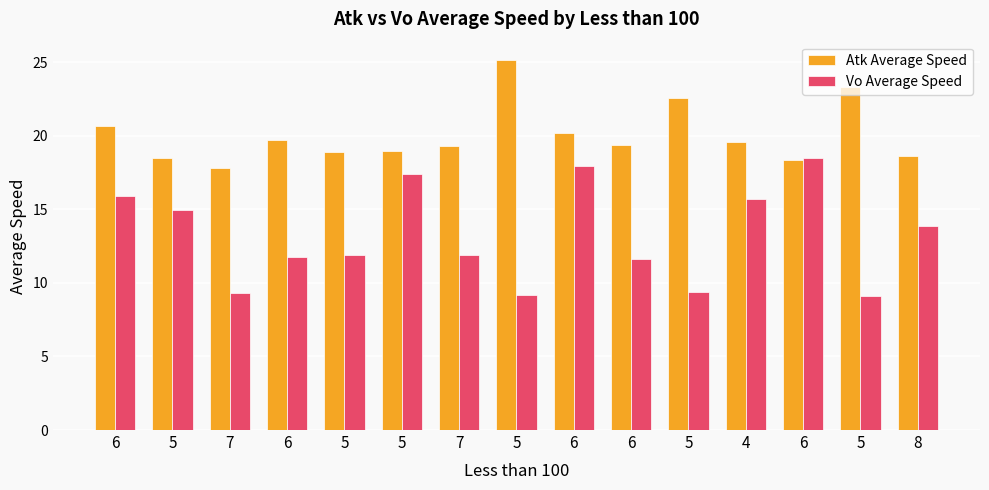

What is the average value of the Vo Average Speed series?

13.2